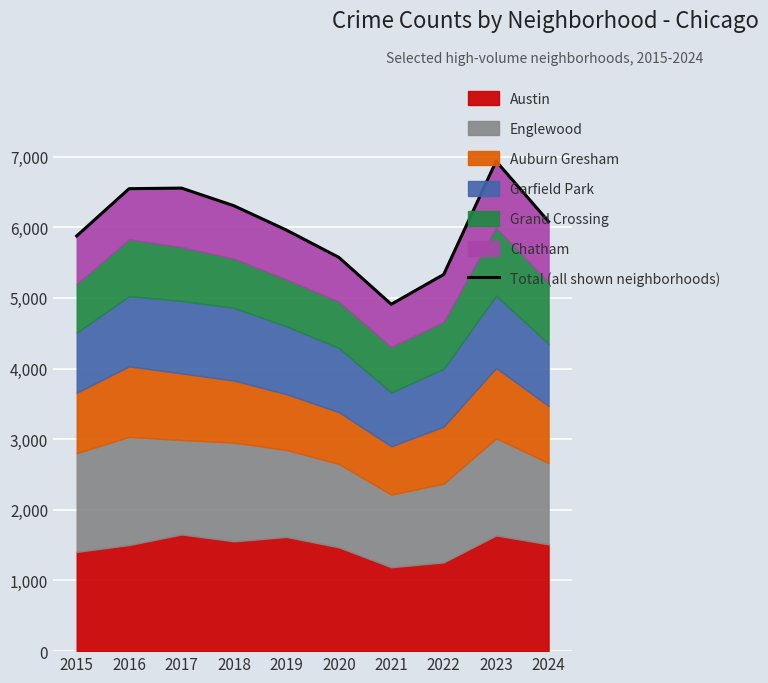

What is the sum of the values at 2020 and 2019?

11532